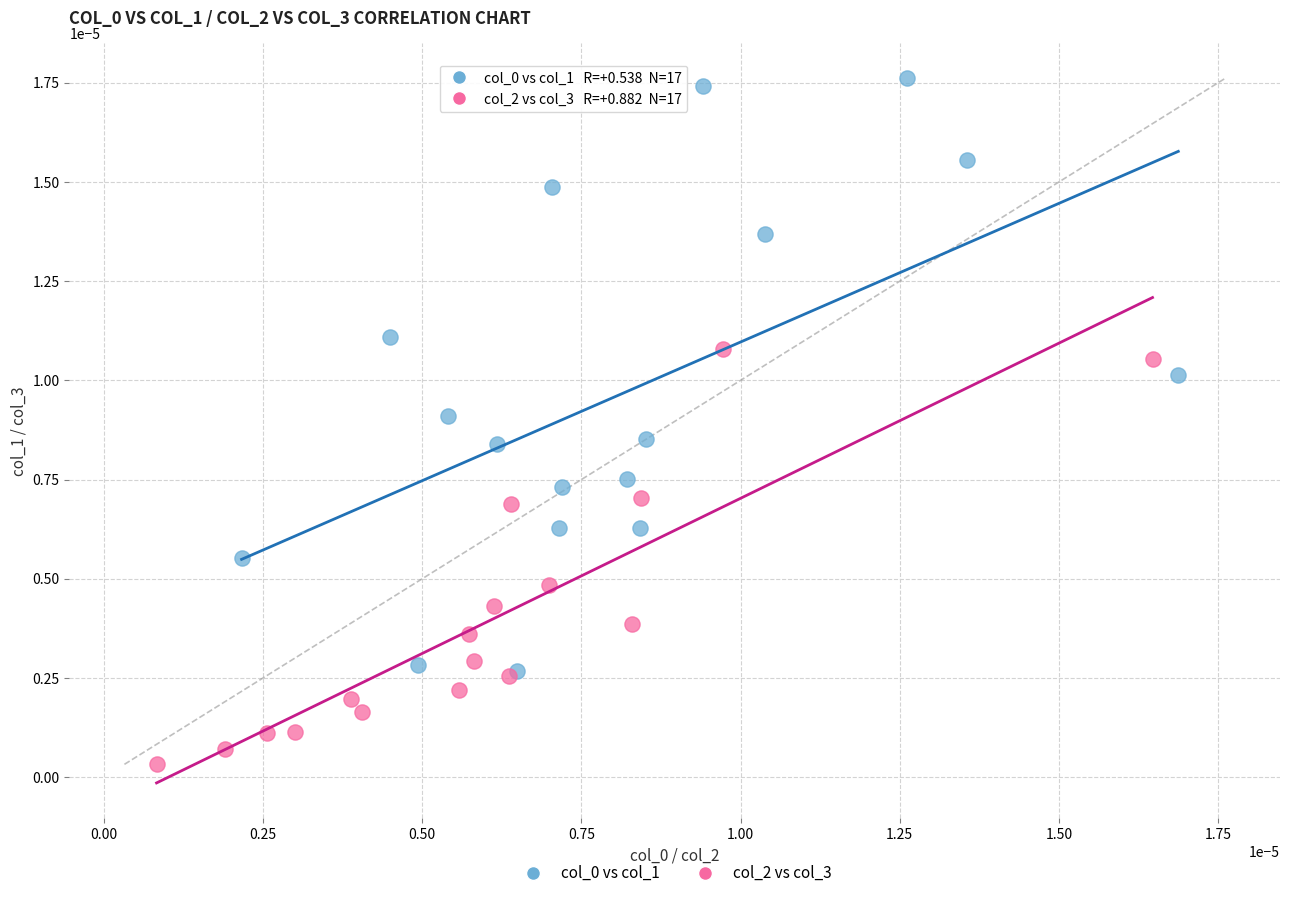

Which series reaches the minimum Y coordinate?

col_2 vs col_3